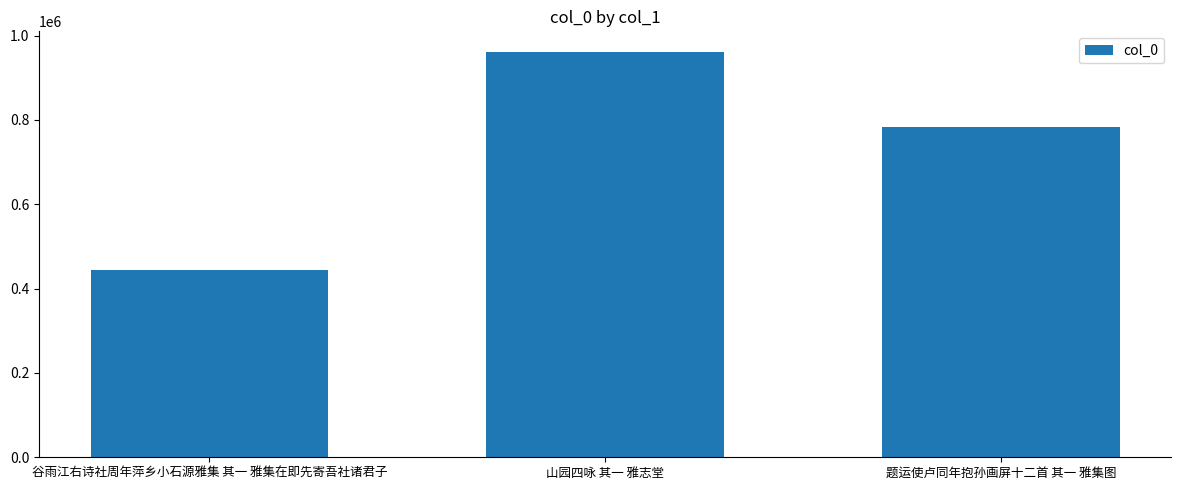

How many values are between 445197 and 961827?

3